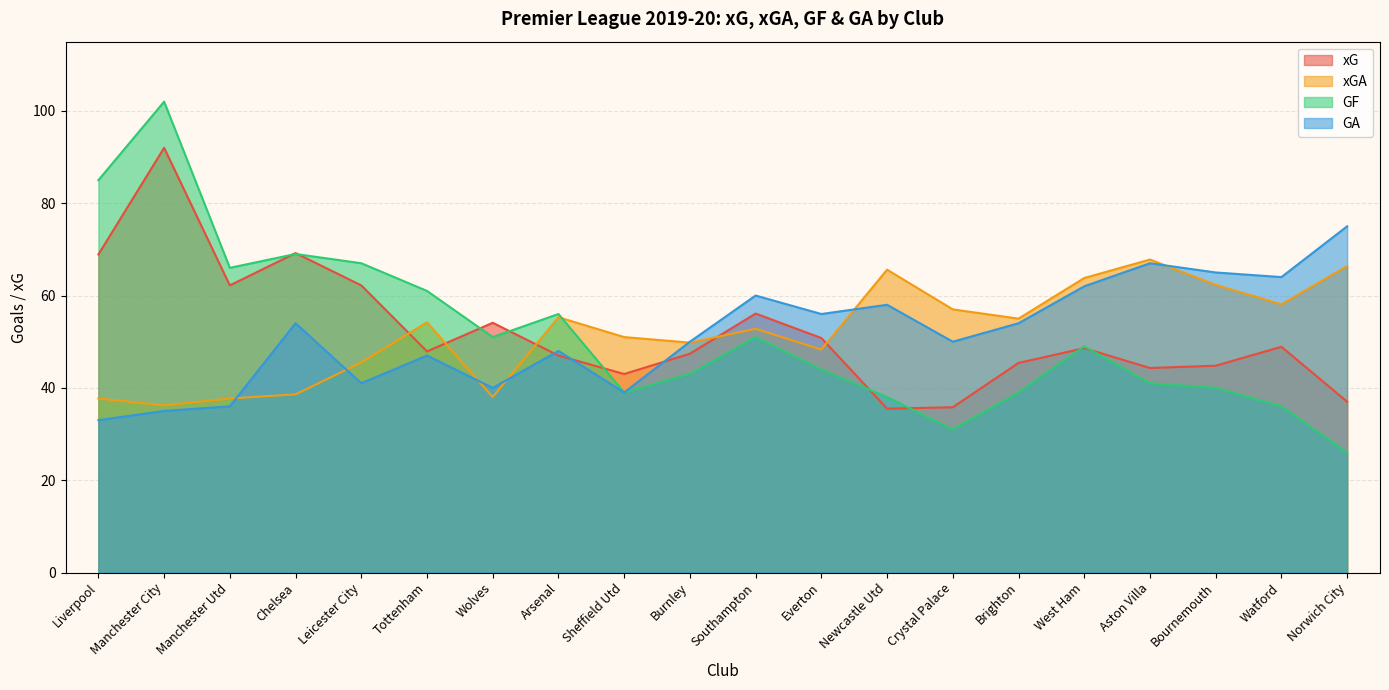

The xG series shows 56.1 at Southampton. True or false?

True